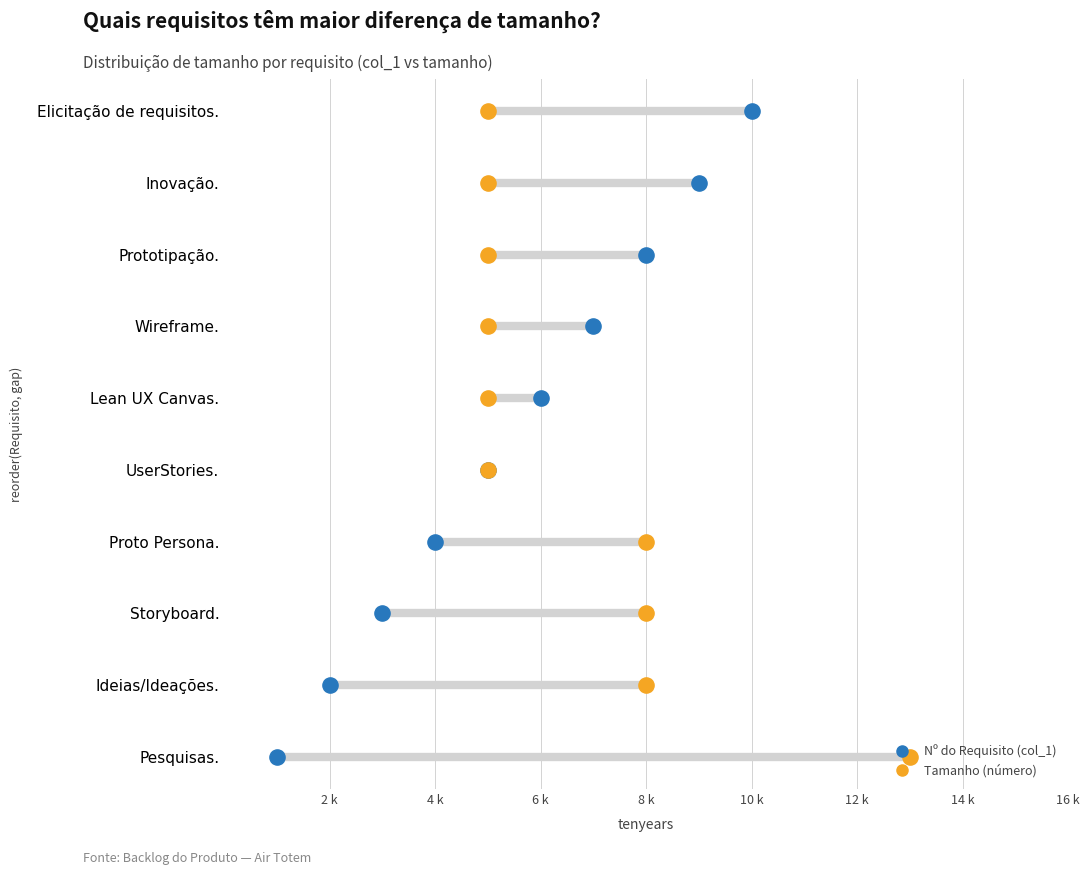

Is the value of col_1 (Requisito nº) at 12 k greater than the value of Tamanho (número) at 16 k?

No